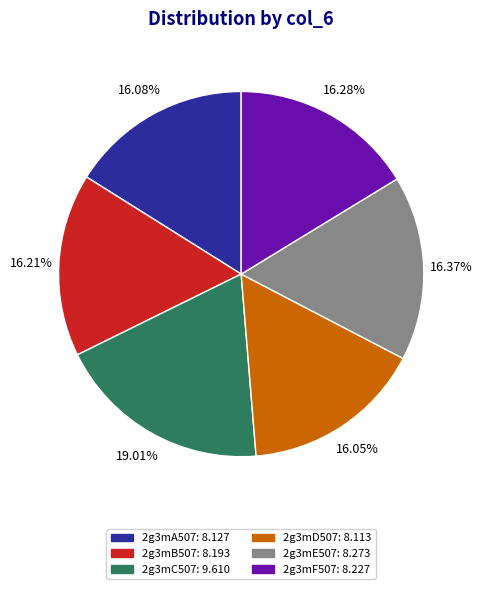

How many segments does this pie chart have?

6